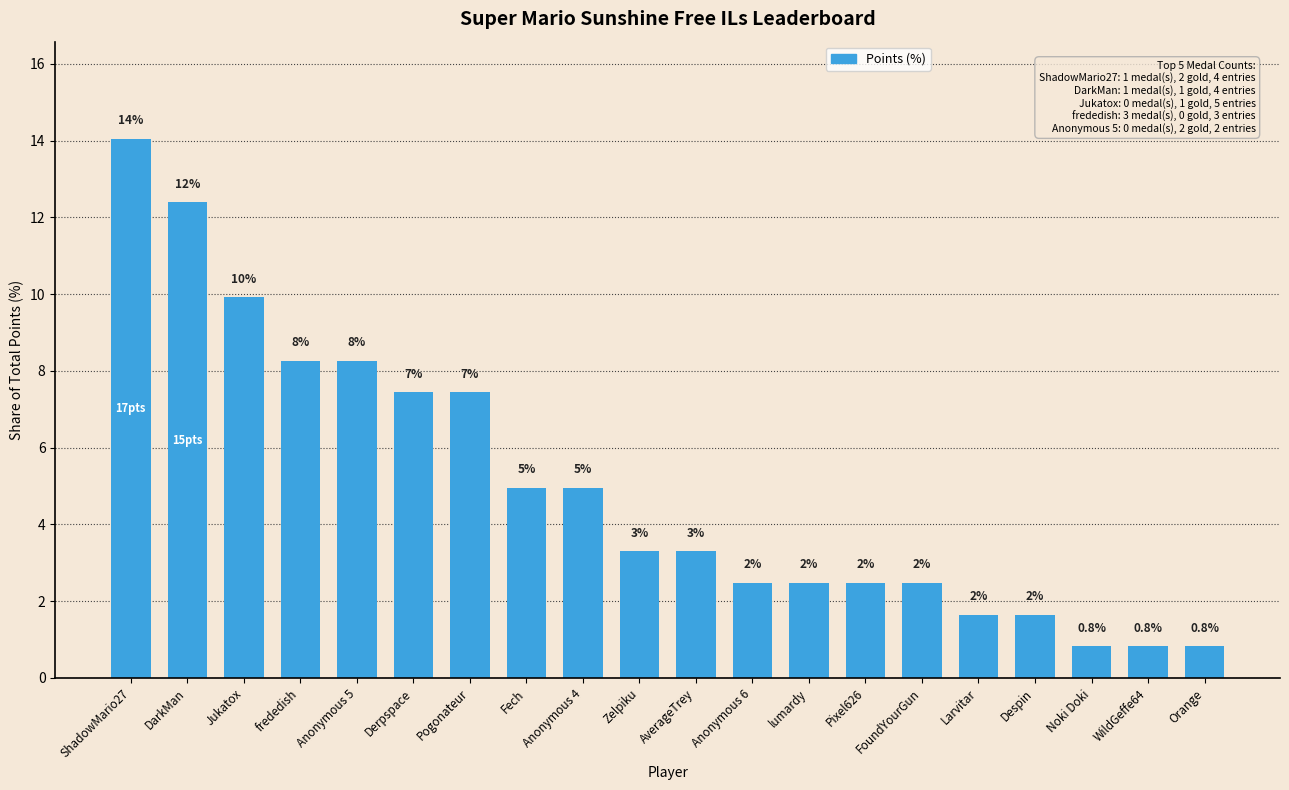

What is the average value?

5.0